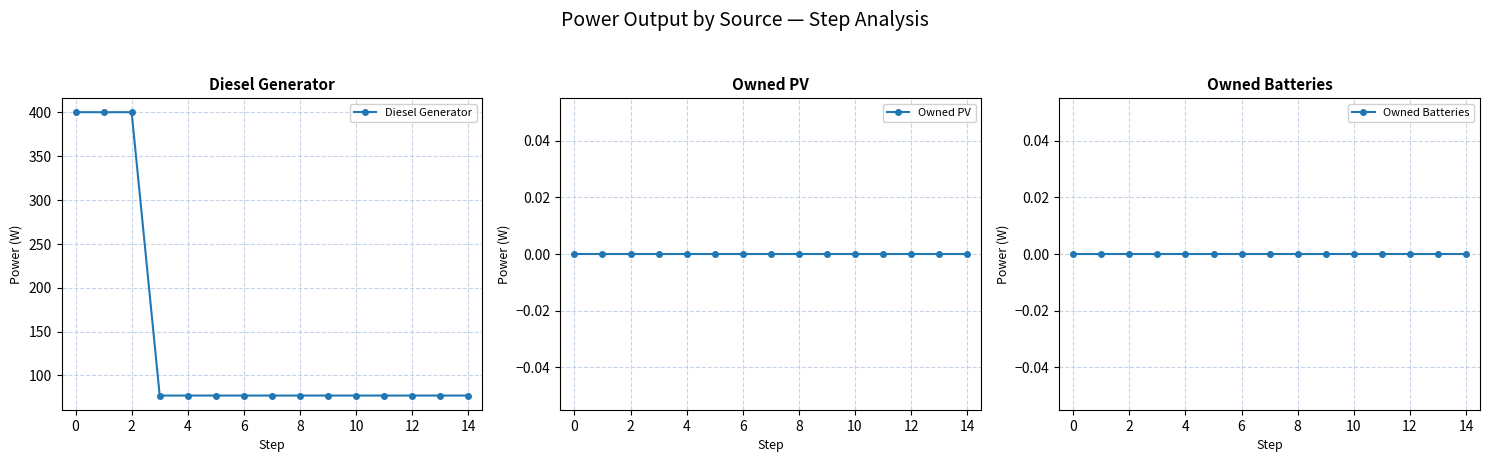

How many lines are shown in the chart?

3